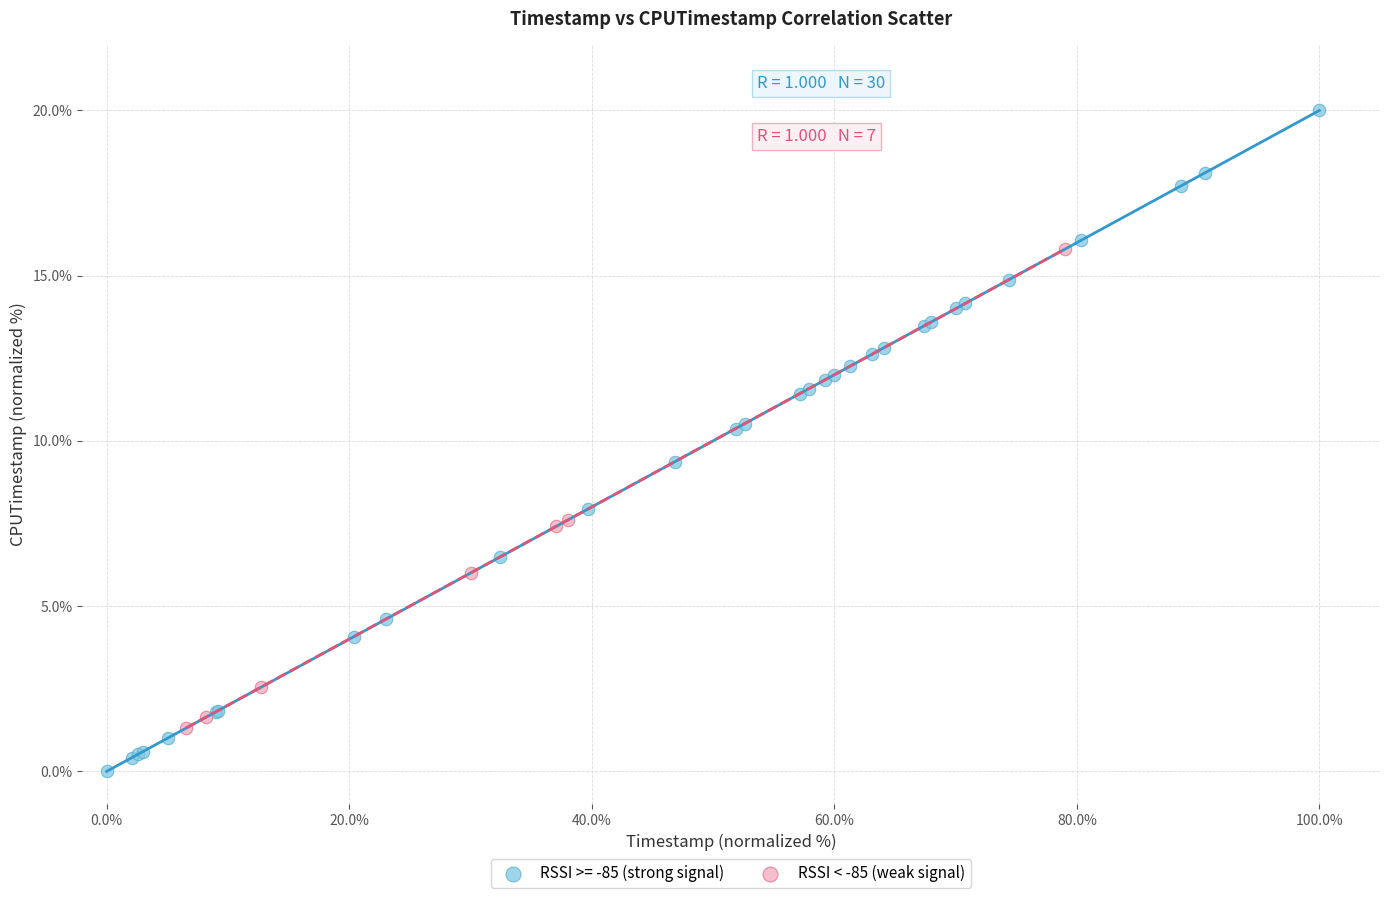

Which series has the largest Y range (max minus min)?

RSSI >= -85 (strong signal)